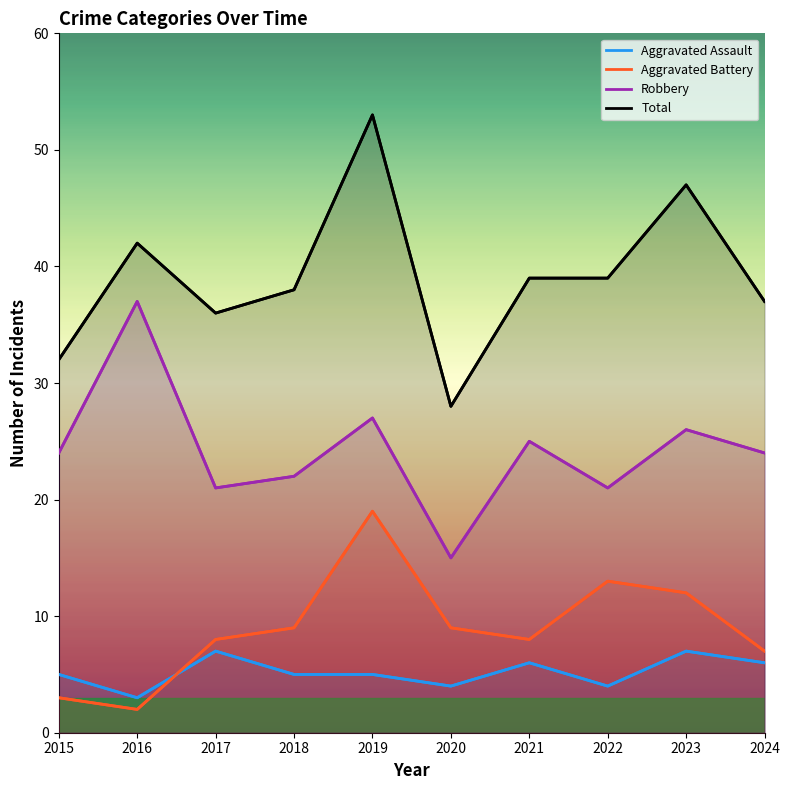

Reading right to left, list all the values displayed in this chart.

Aggravated Assault: 2024=6	2023=7	2022=4	2021=6	2020=4	2019=5	2018=5	2017=7	2016=3	2015=5
Aggravated Battery: 2024=7	2023=12	2022=13	2021=8	2020=9	2019=19	2018=9	2017=8	2016=2	2015=3
Robbery: 2024=24	2023=26	2022=21	2021=25	2020=15	2019=27	2018=22	2017=21	2016=37	2015=24
Total: 2024=37	2023=47	2022=39	2021=39	2020=28	2019=53	2018=38	2017=36	2016=42	2015=32